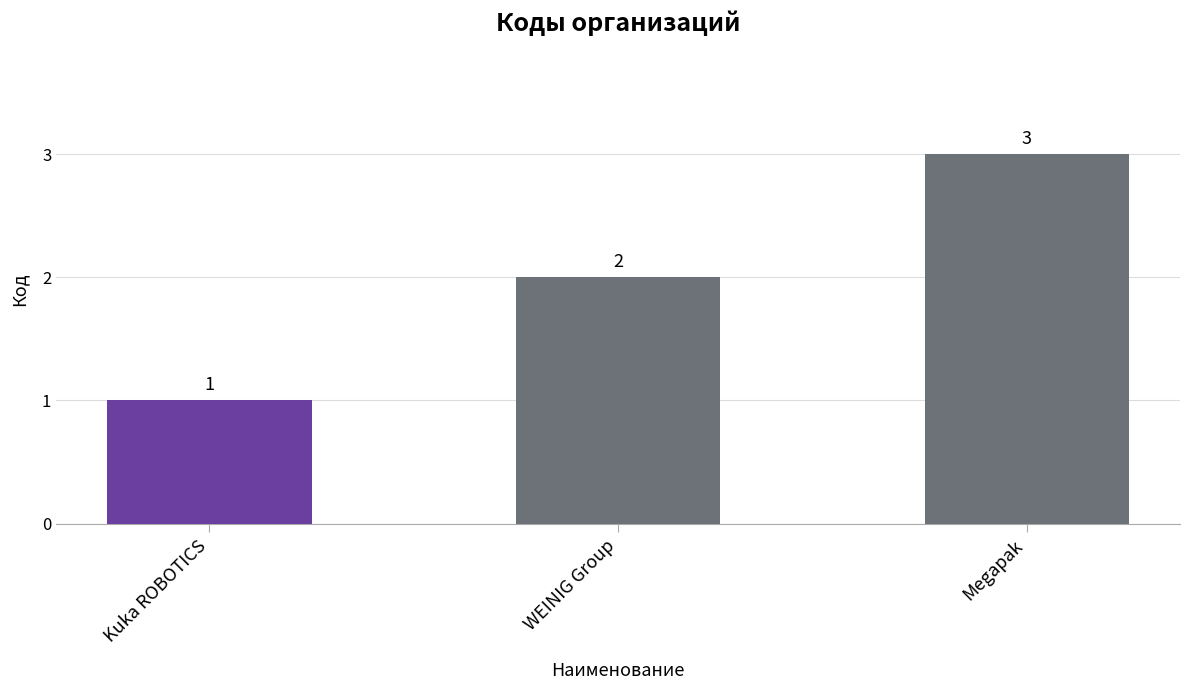

Which has a higher value, Megapak or Kuka ROBOTICS?

Megapak